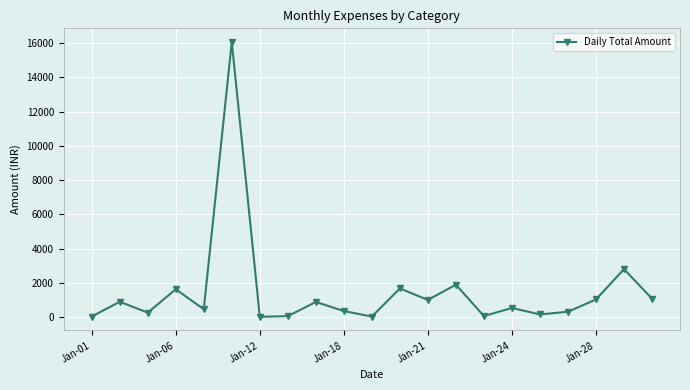

How many interior local valleys (lower than both neighbors) does the data have?

7